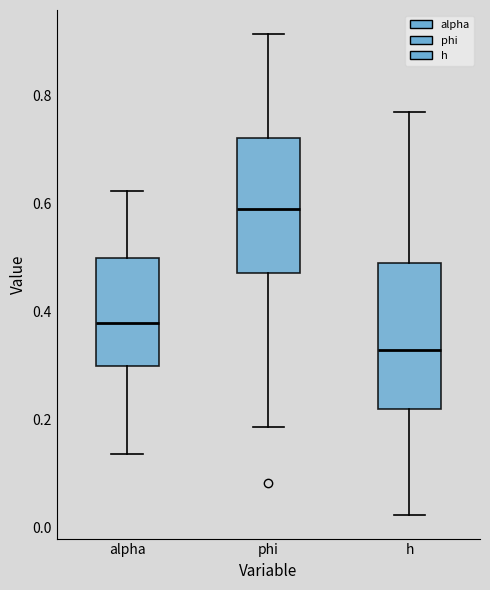

Which box has the lowest median line?

h